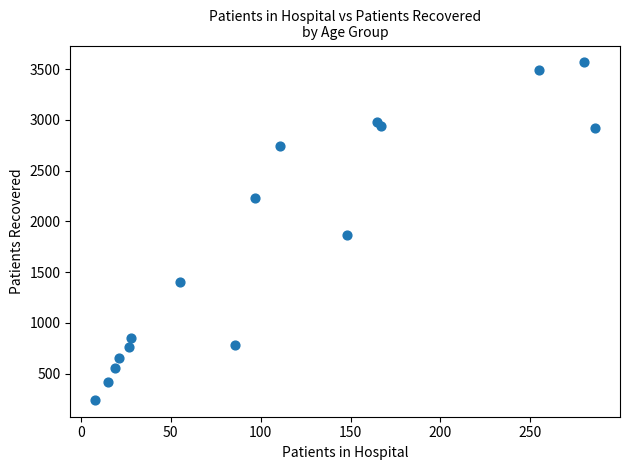

What Y value in the scatter plot is closest to 1904?

1861